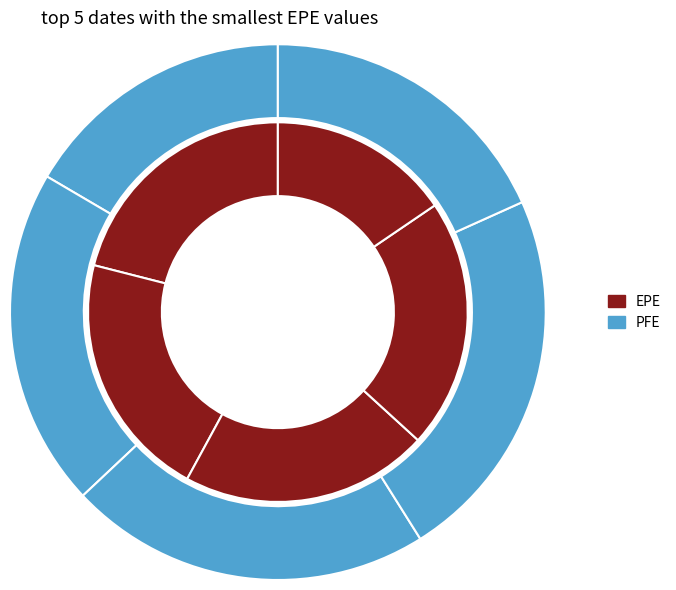

Is it true that 2015-10-30 is 21% of the pie?

True